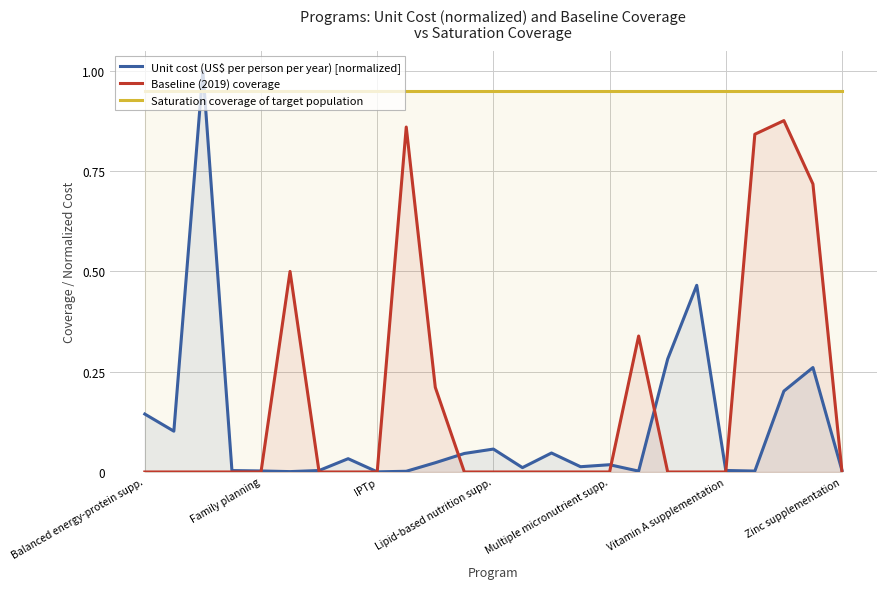

How many lines are shown in the chart?

3